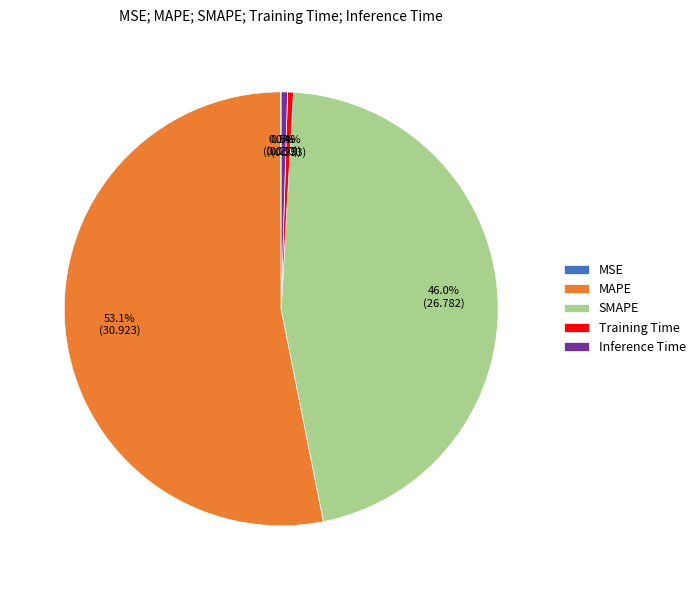

Approximately how many times larger is the value at SMAPE compared to MAPE?

0.9